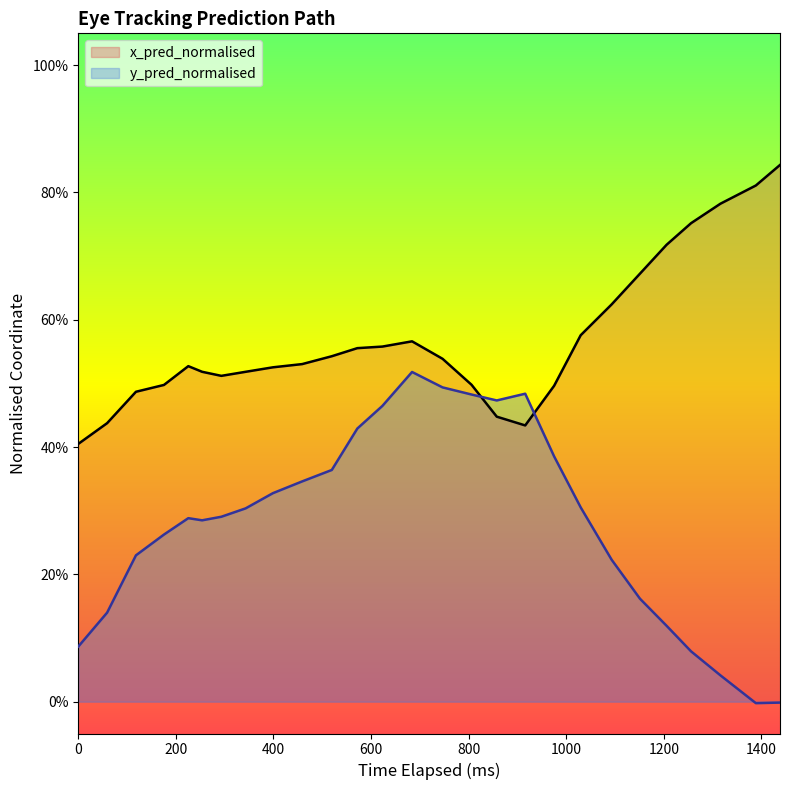

What is the maximum value shown in the chart?

0.8